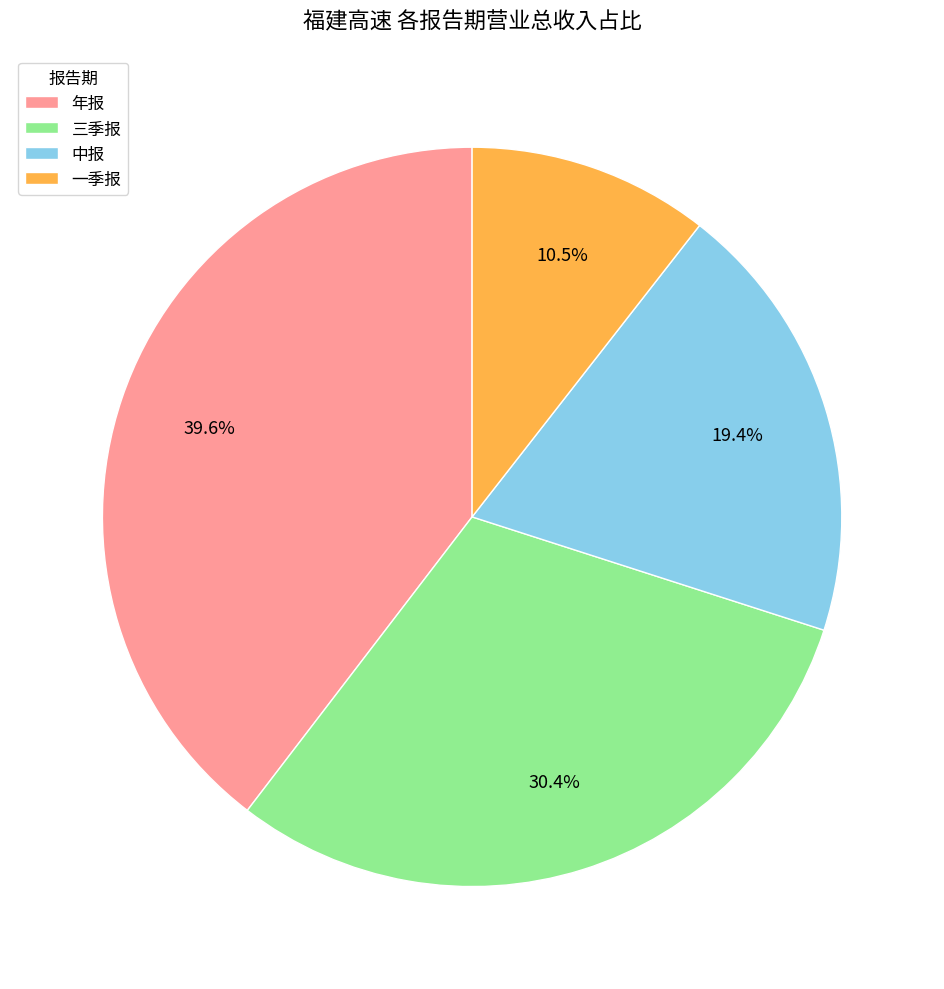

To the nearest percent, what is the difference between the largest and smallest slice percentages?

29%